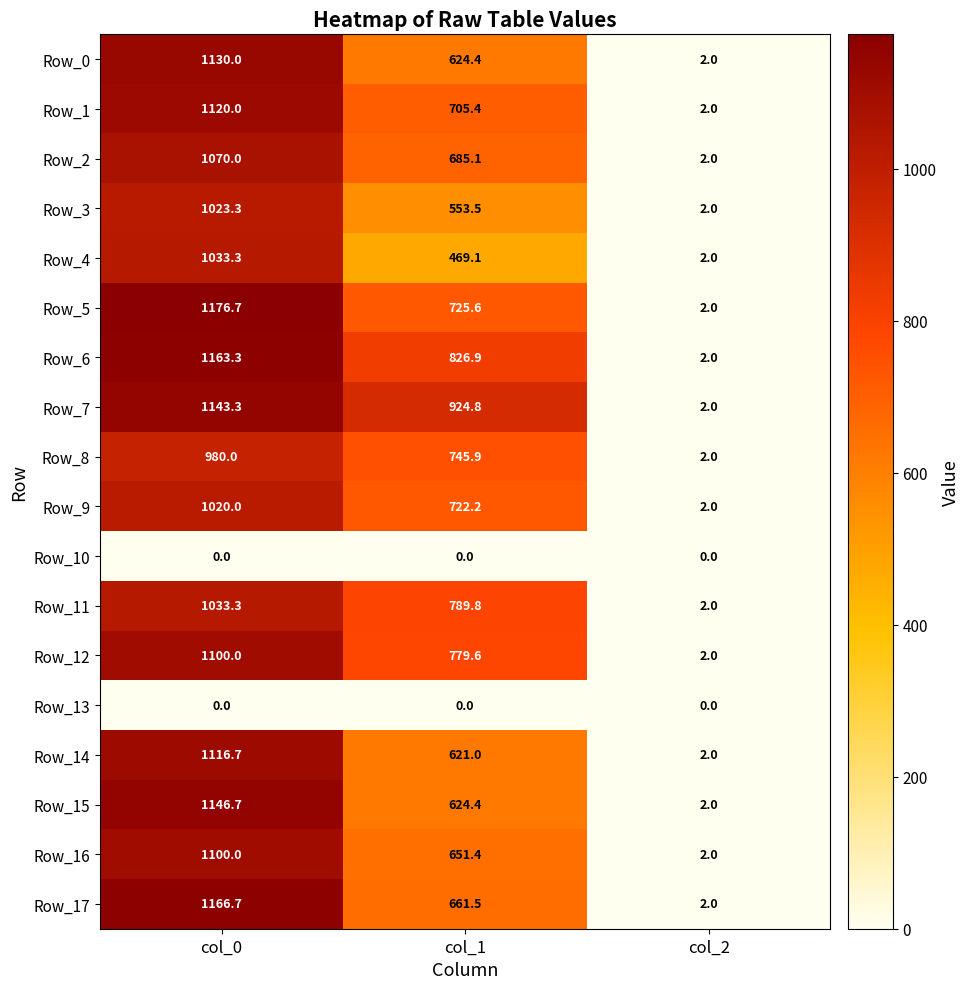

True or false: Row_17 has a value of 260.5 at col_1.

False